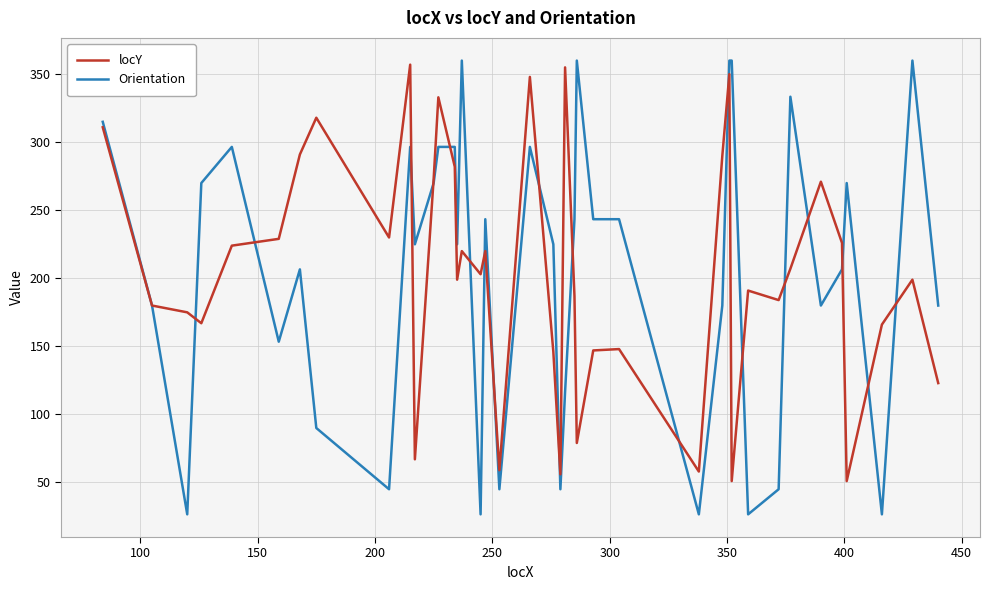

Which series has the largest range (max minus min)?

Orientation